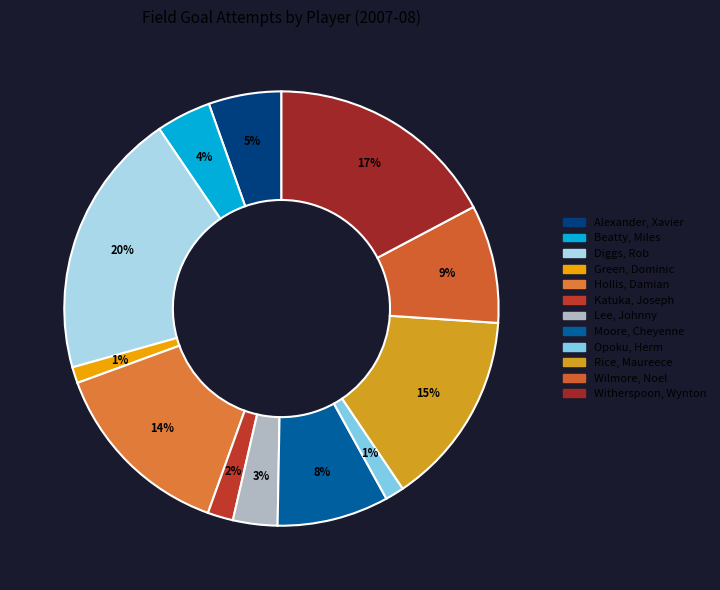

Which category has the biggest portion of the pie?

Diggs, Rob